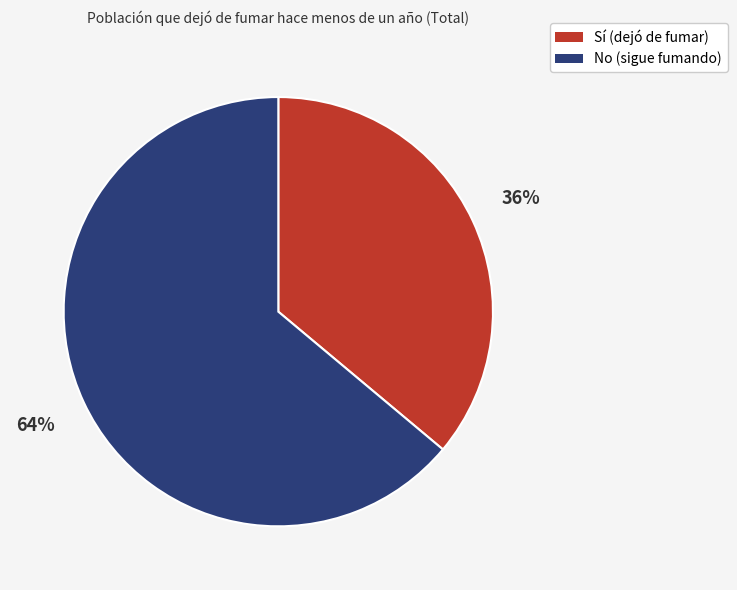

How many segments does this pie chart have?

2